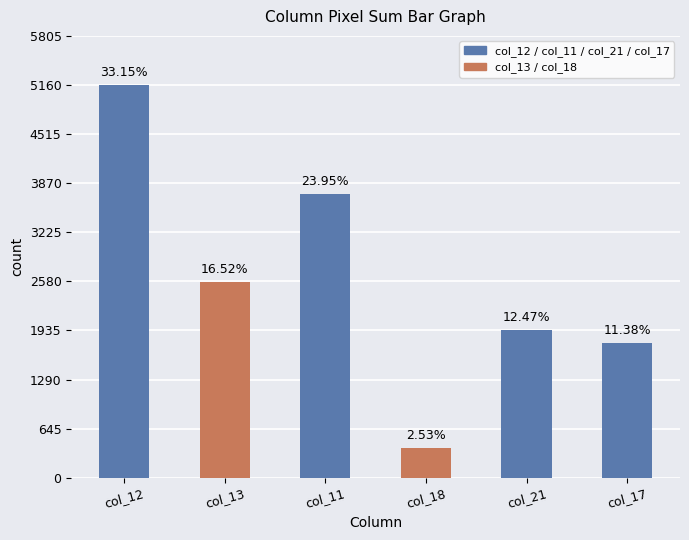

Are the bars horizontal?

No